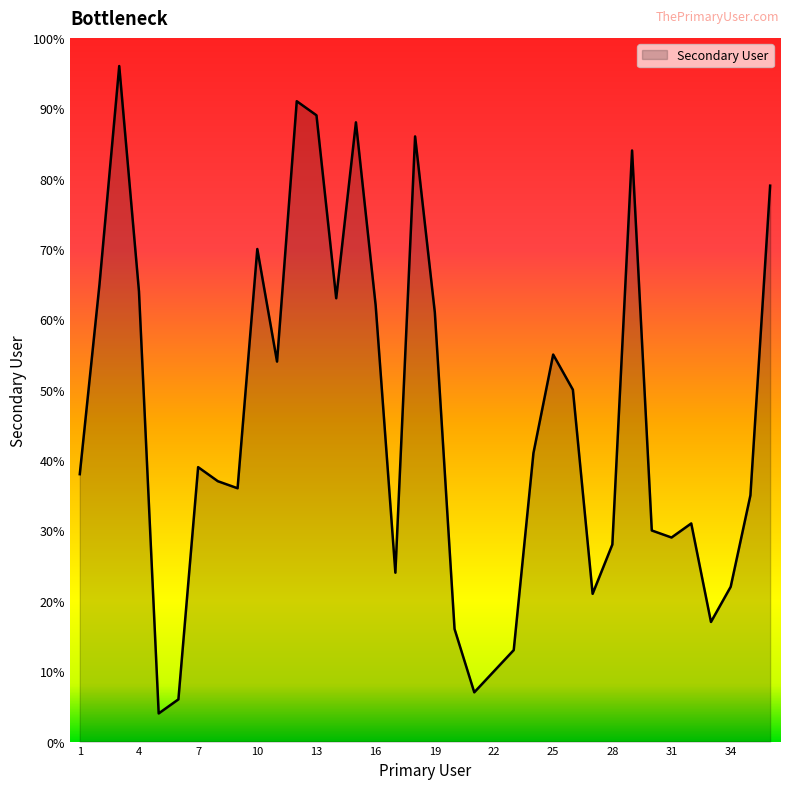

How many categories are shown in the chart?

36